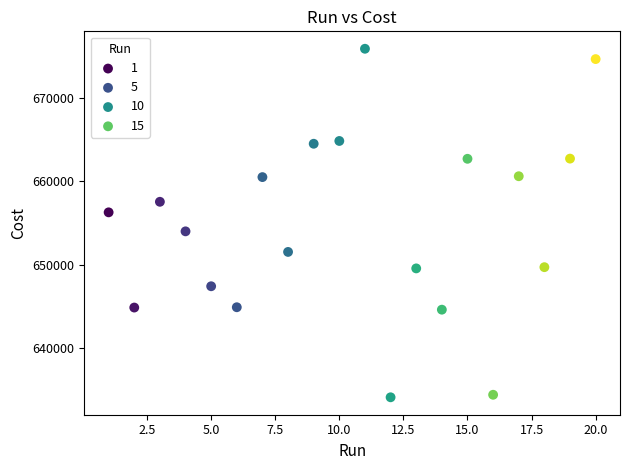

What is the range of Y values (max minus min)?

41858.0